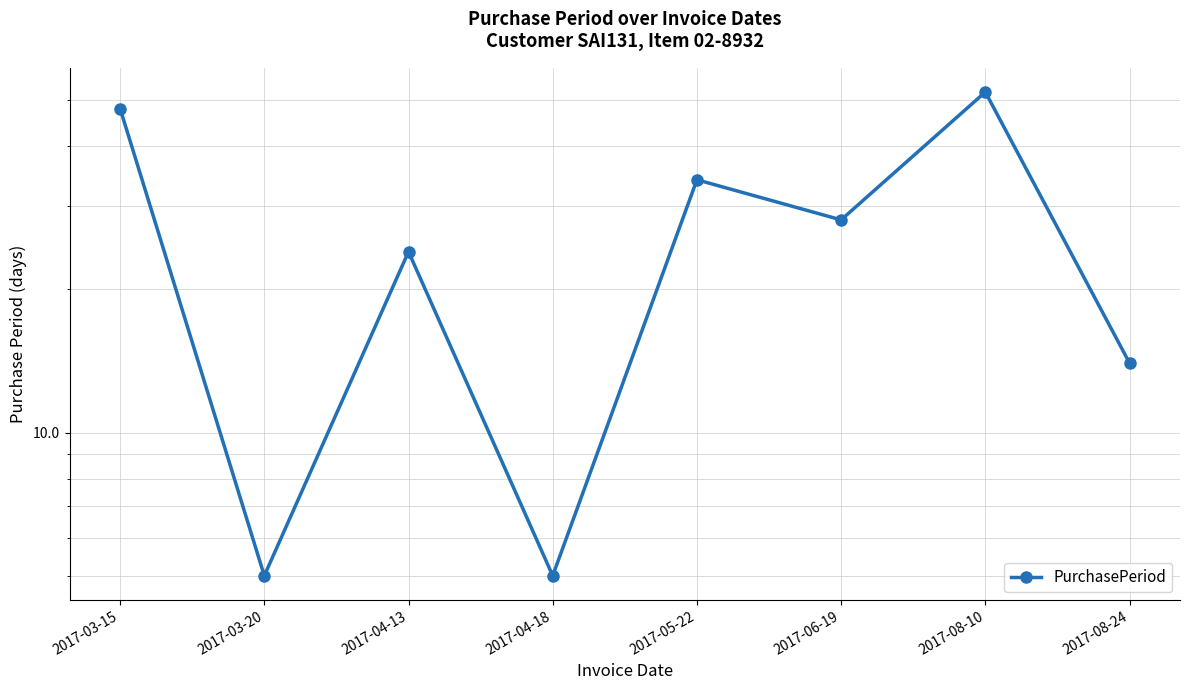

Count the number of data series in this chart.

1